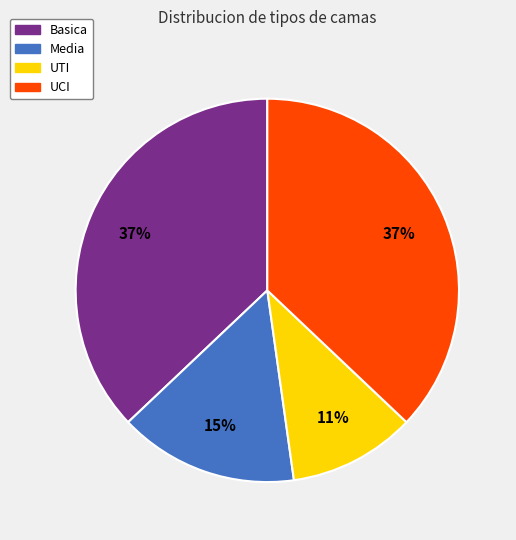

To the nearest percent, what percentage of the pie is Media?

15%